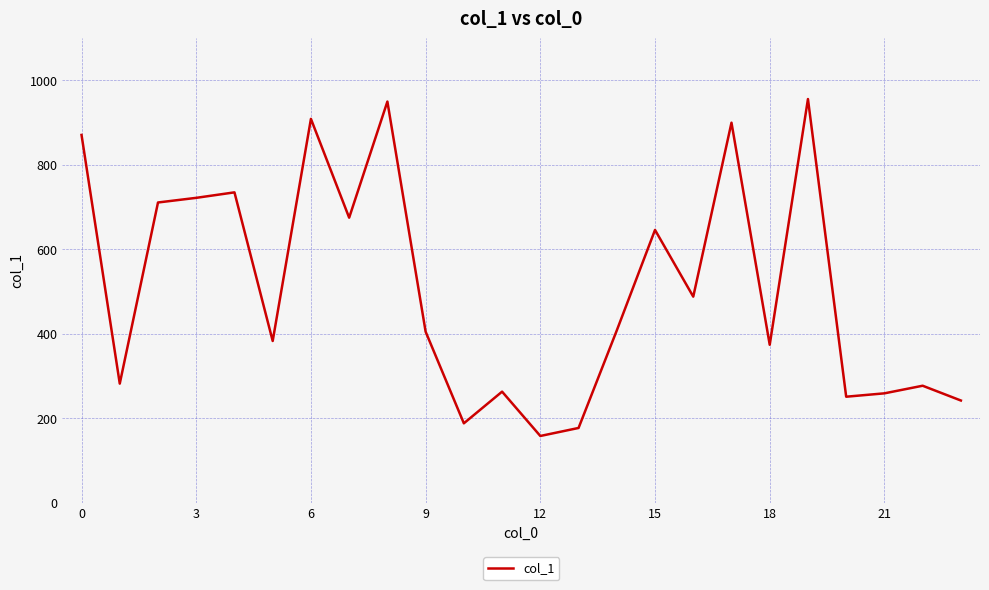

What is the smallest value displayed?

158